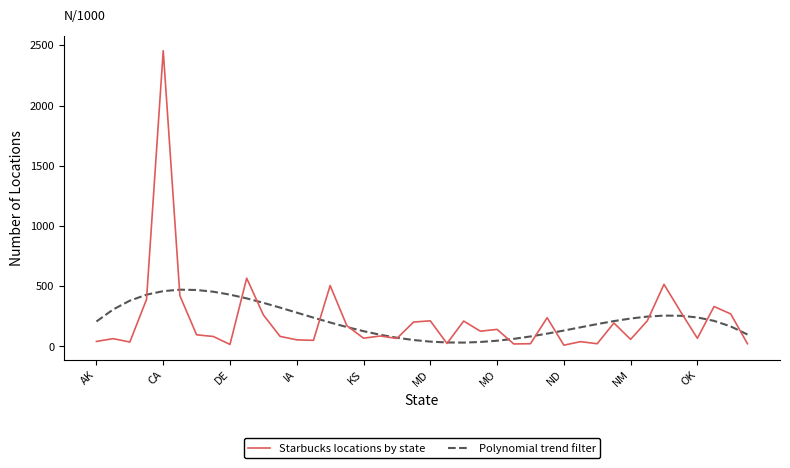

Which series has the largest range (max minus min)?

Starbucks locations by state